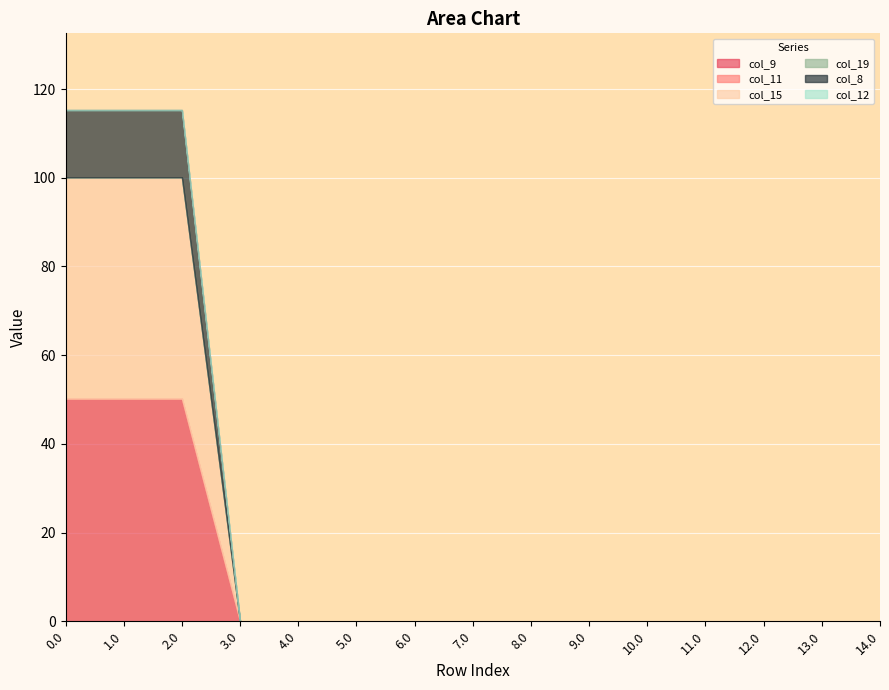

What is the difference between the highest and lowest values at 0.0?

50.2